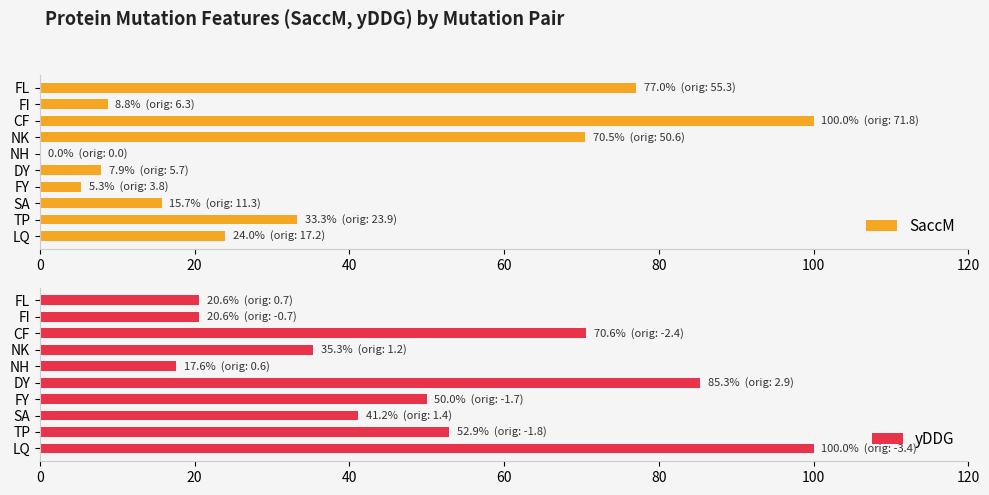

Reading left to right, what are all the values shown in this chart?

SaccM: 24.0	33.3	15.7	5.3	7.9	0.0	70.5	100.0	8.8	77.0
yDDG: 100.0	52.9	41.2	50.0	85.3	17.6	35.3	70.6	20.6	20.6